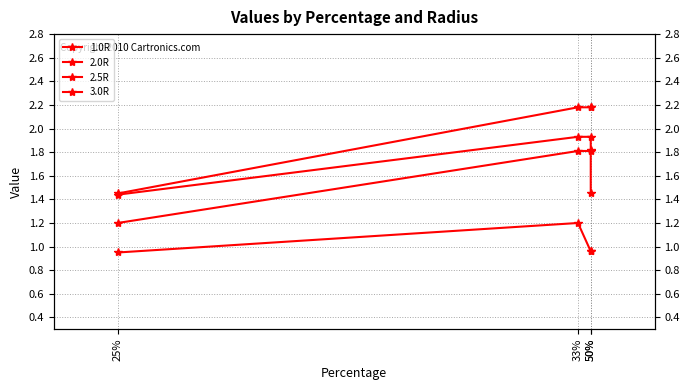

Is the value of 1.0R at 33% greater than the value of 2.0R at 25%?

No